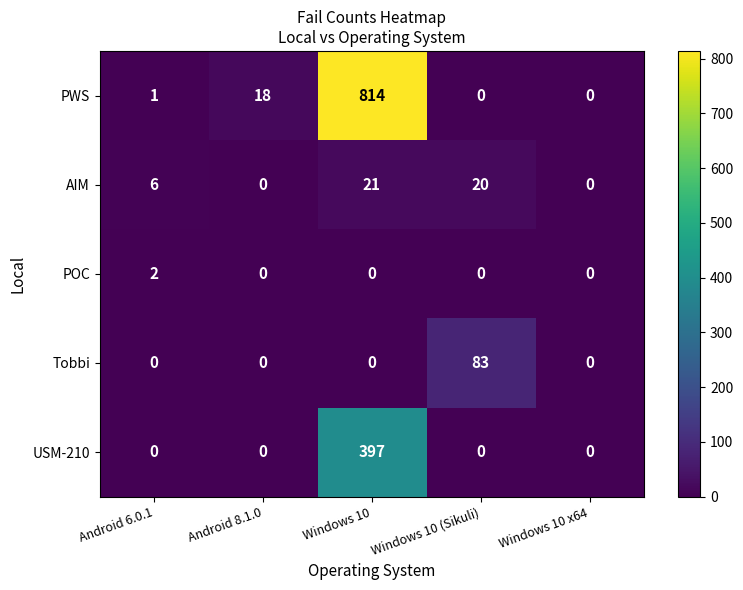

True or false: Tobbi has a value of -44 at Android 6.0.1.

False